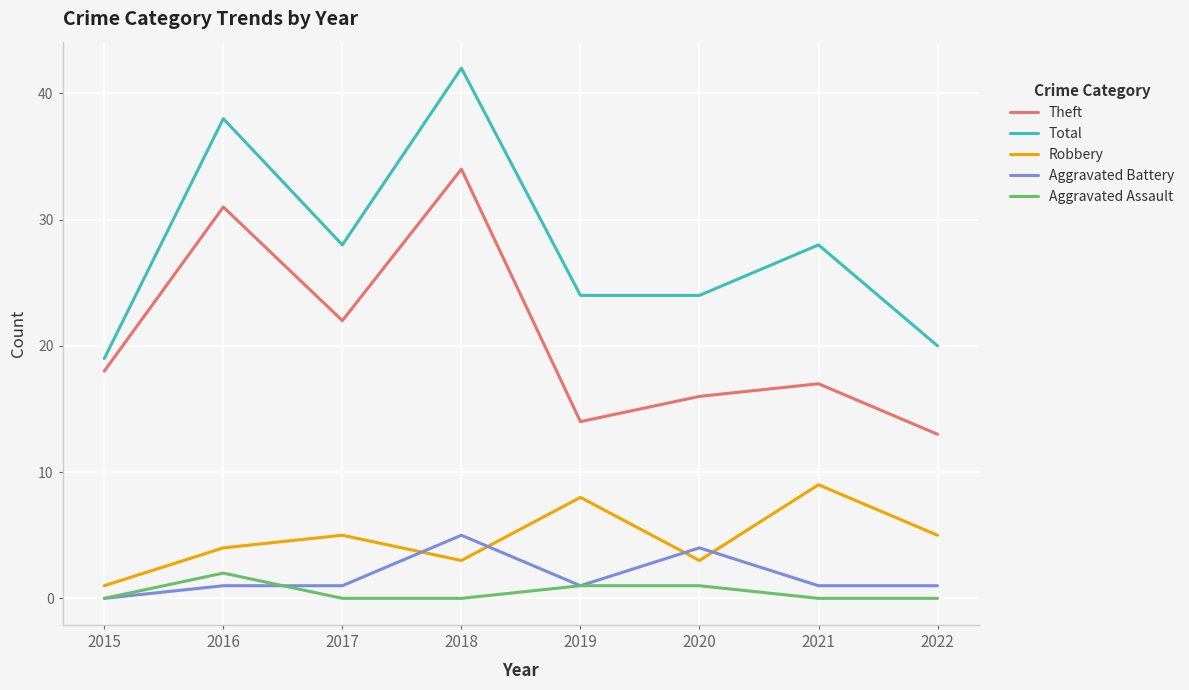

Reading right to left, list all the values displayed in this chart.

Theft: 2022=13	2021=17	2020=16	2019=14	2018=34	2017=22	2016=31	2015=18
Total: 2022=20	2021=28	2020=24	2019=24	2018=42	2017=28	2016=38	2015=19
Robbery: 2022=5	2021=9	2020=3	2019=8	2018=3	2017=5	2016=4	2015=1
Aggravated Battery: 2022=1	2021=1	2020=4	2019=1	2018=5	2017=1	2016=1	2015=0
Aggravated Assault: 2022=0	2021=0	2020=1	2019=1	2018=0	2017=0	2016=2	2015=0